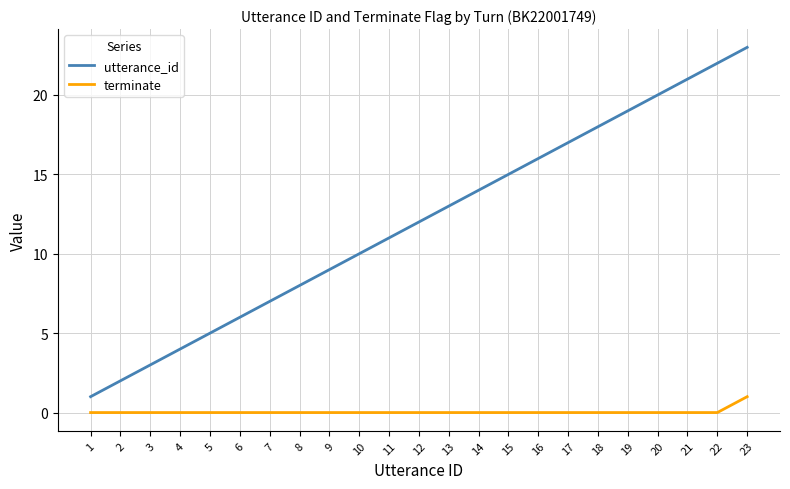

Rank the series by their average value, from highest to lowest.

utterance_id, terminate